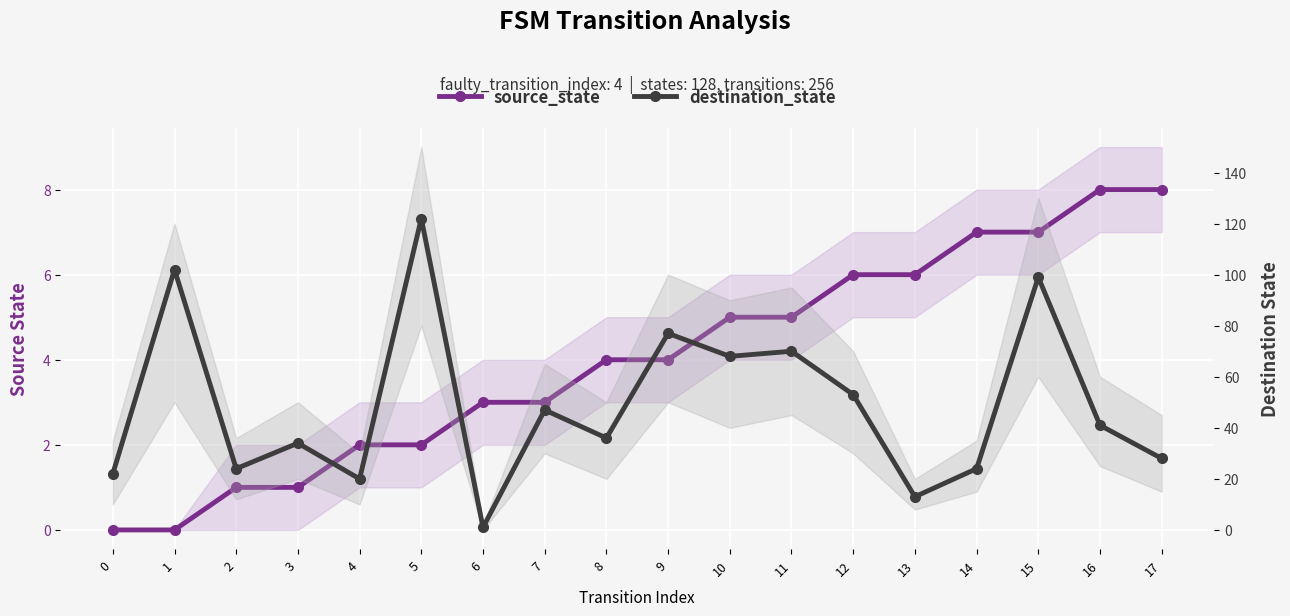

Rank the categories by destination_state value from highest to lowest.

5, 1, 15, 9, 11, 10, 12, 7, 16, 8, 3, 17, 2, 14, 0, 4, 13, 6